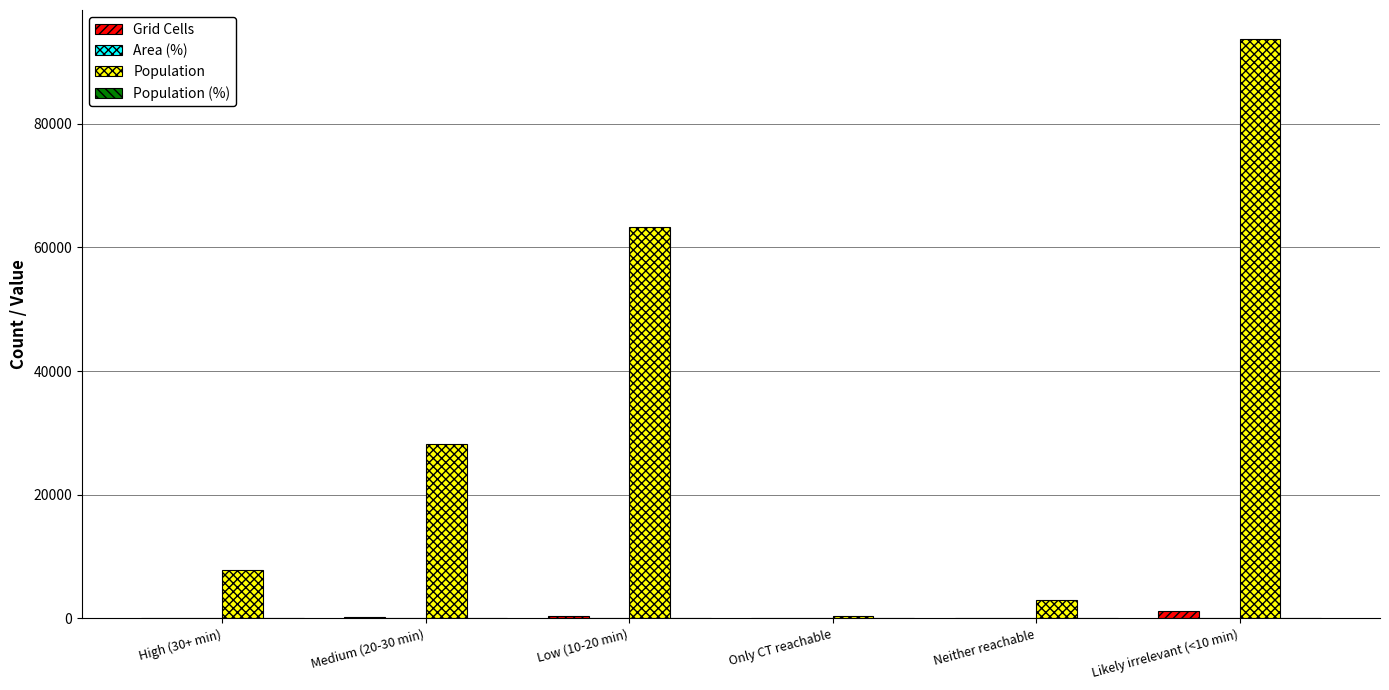

Which series changed the most between Low (10-20 min) and Neither reachable?

Population